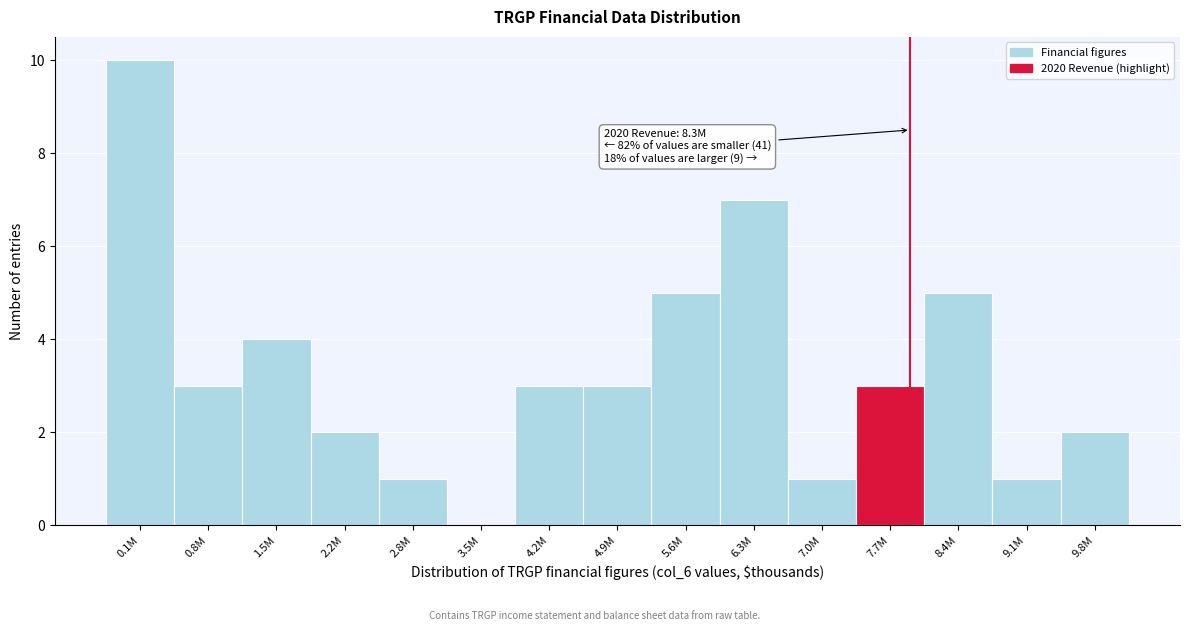

Reading right to left, what are all the values shown in this chart?

9.8M=2	9.1M=1	8.4M=5	7.7M=3	7.0M=1	6.3M=7	5.6M=5	4.9M=3	4.2M=3	3.5M=0	2.8M=1	2.2M=2	1.5M=4	0.8M=3	0.1M=10